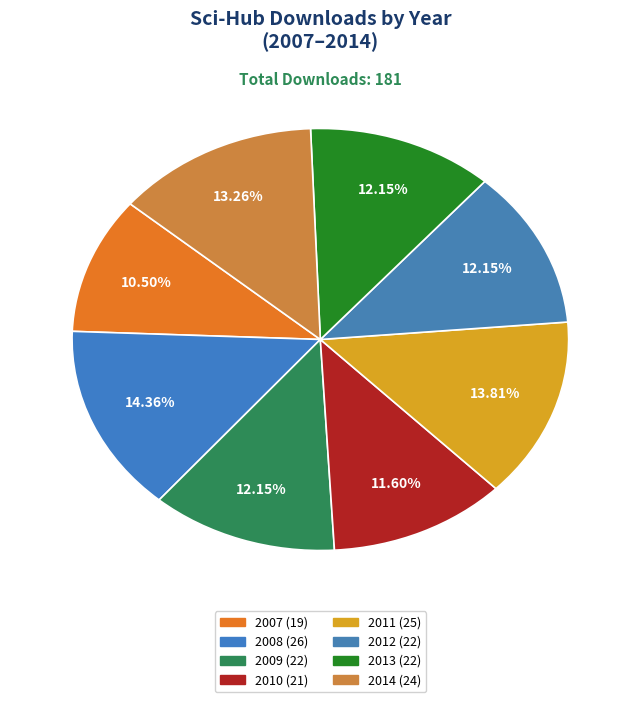

How many segments does this pie chart have?

8